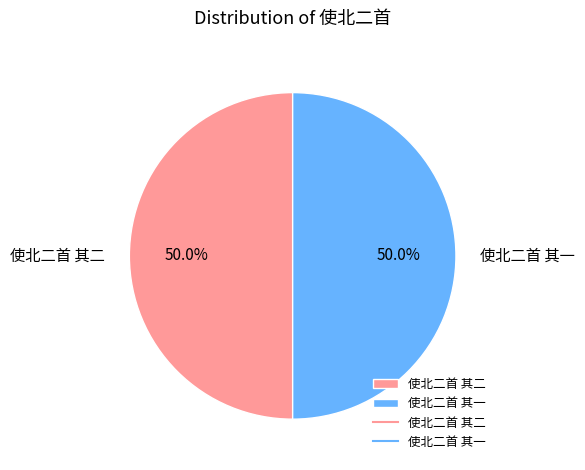

To the nearest percent, what portion does 使北二首 其一 represent?

50%